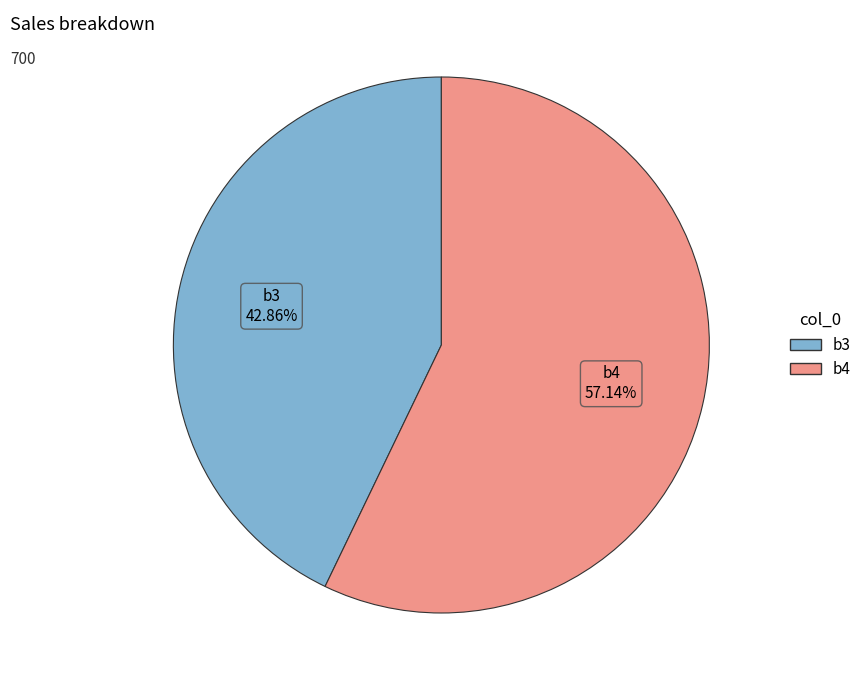

Do b3 and b4 together represent more than half of the pie?

Yes